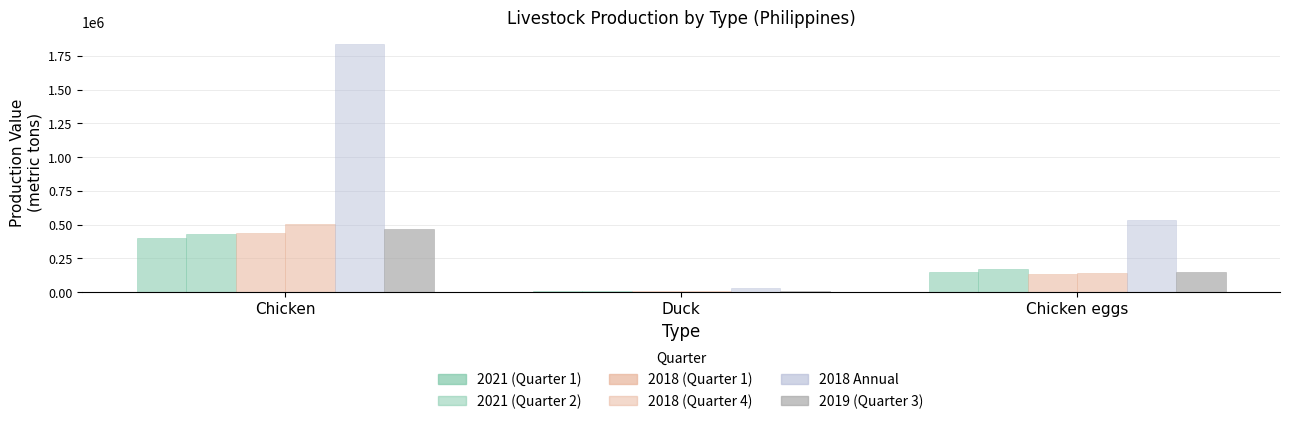

At which label is 2019 (Quarter 3) closest to 236333?

Chicken eggs